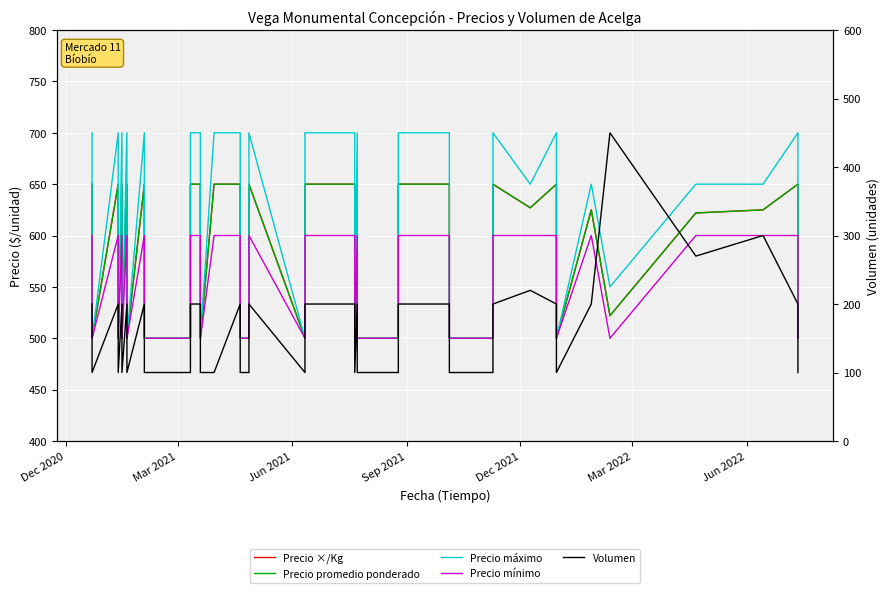

True or false: Precio mínimo and Precio ×/Kg cross at least once.

False